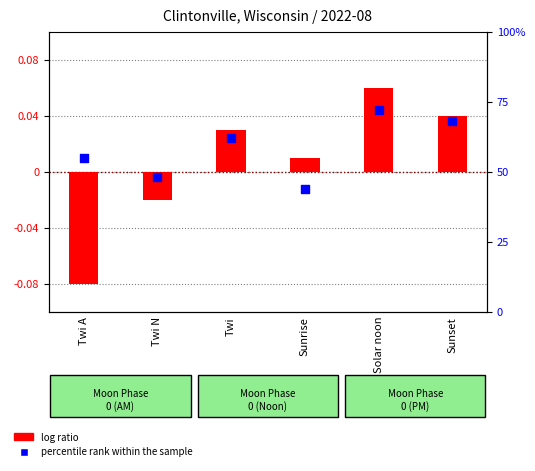

Which series has the largest Y range (max minus min)?

percentile rank within the sample